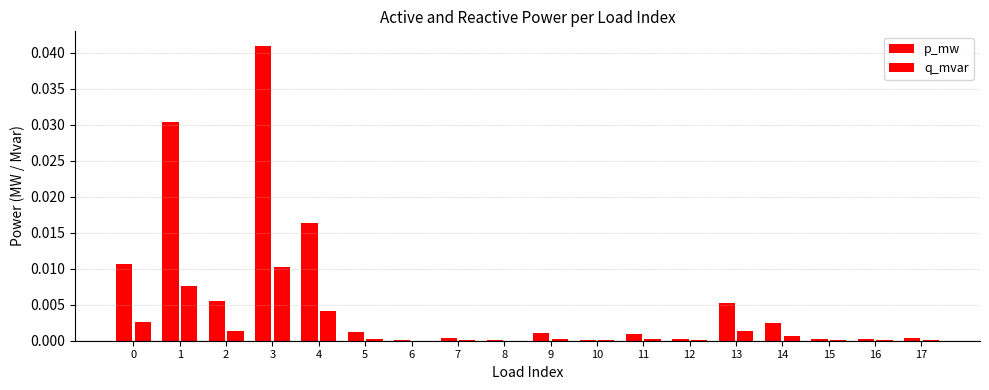

Are the bars grouped side by side (vs. stacked)?

Yes